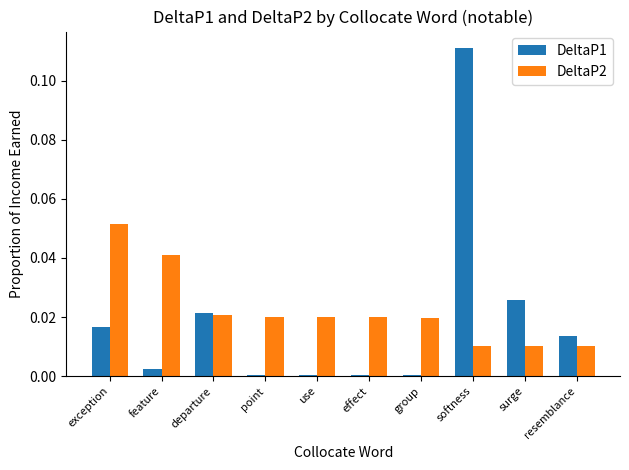

Which series has the largest range (max minus min)?

DeltaP1